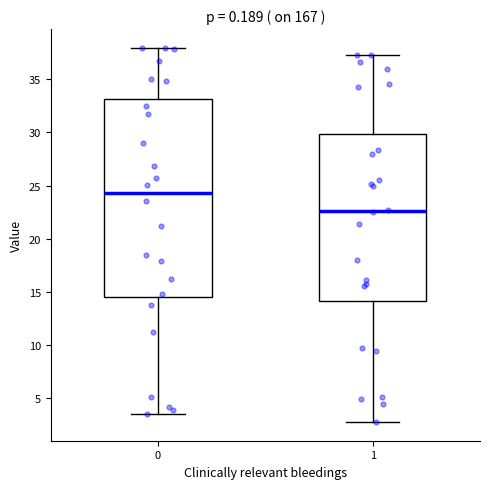

Which box is the tallest, from its lower edge to its upper edge?

0